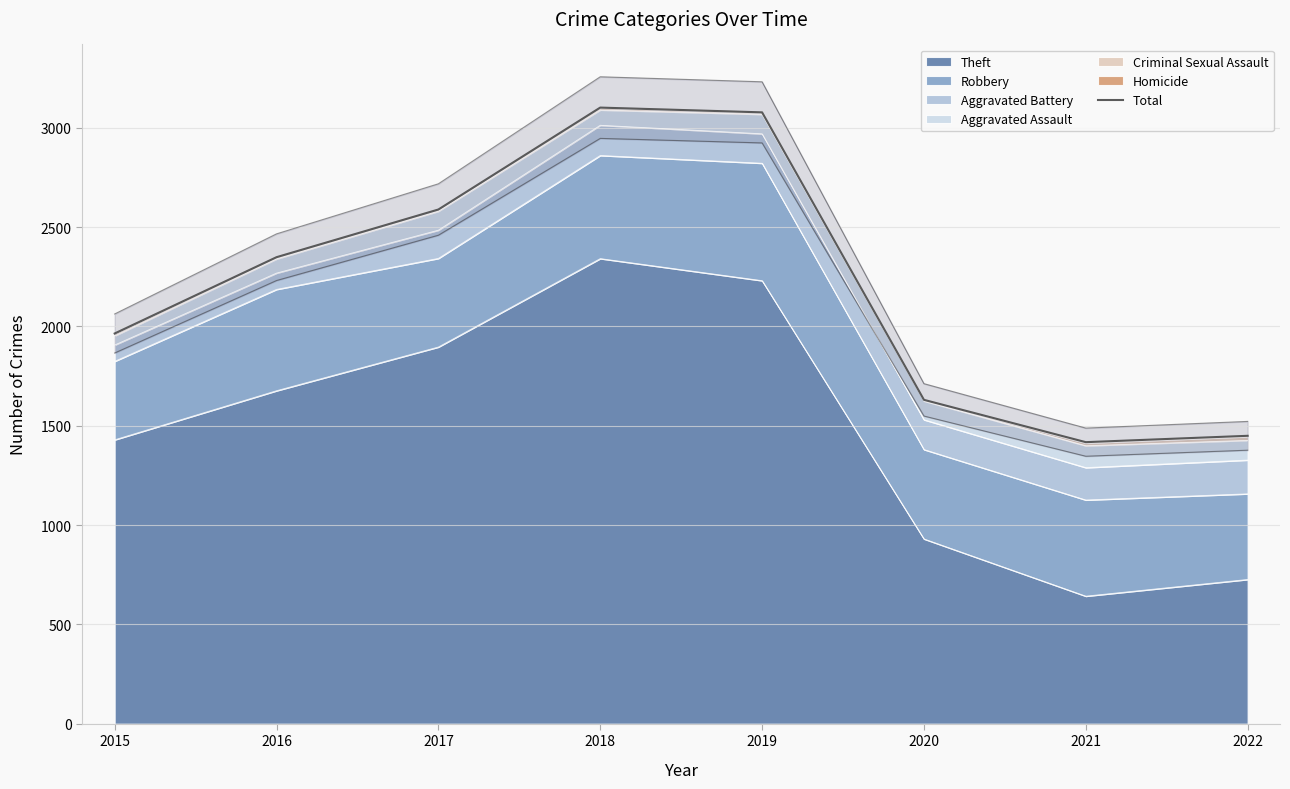

Does the chart display data point markers on the line(s)?

No